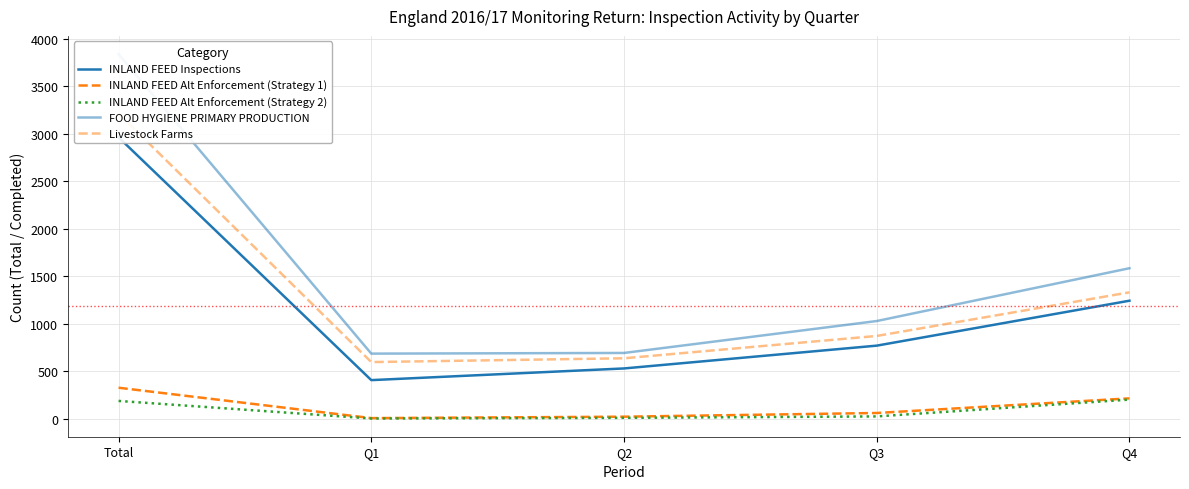

Is the value of Livestock Farms at Q4 greater than the value of FOOD HYGIENE PRIMARY PRODUCTION at Q3?

Yes